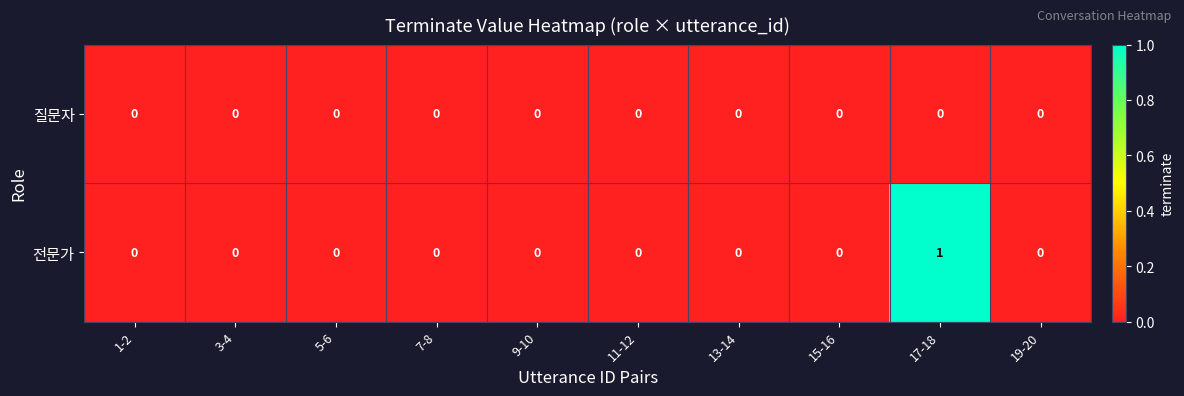

Rank the series by their maximum value, from lowest to highest.

질문자, 전문가